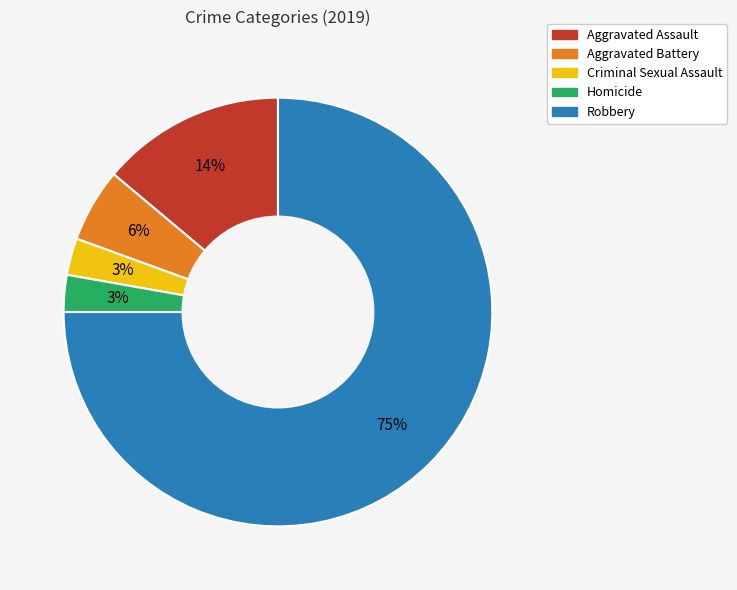

Is Robbery the majority of the pie?

Yes